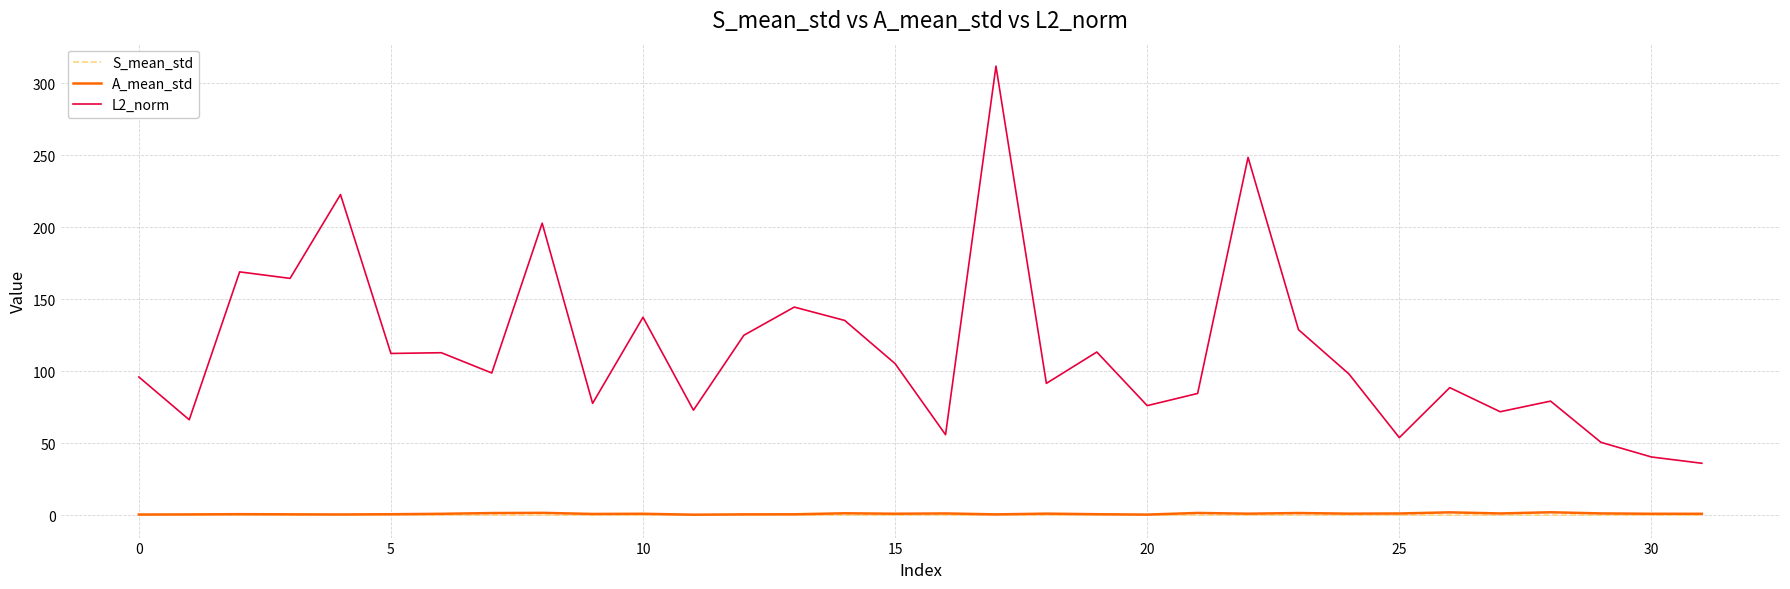

In L2_norm, how many points are higher than both neighbors (excluding endpoints)?

11